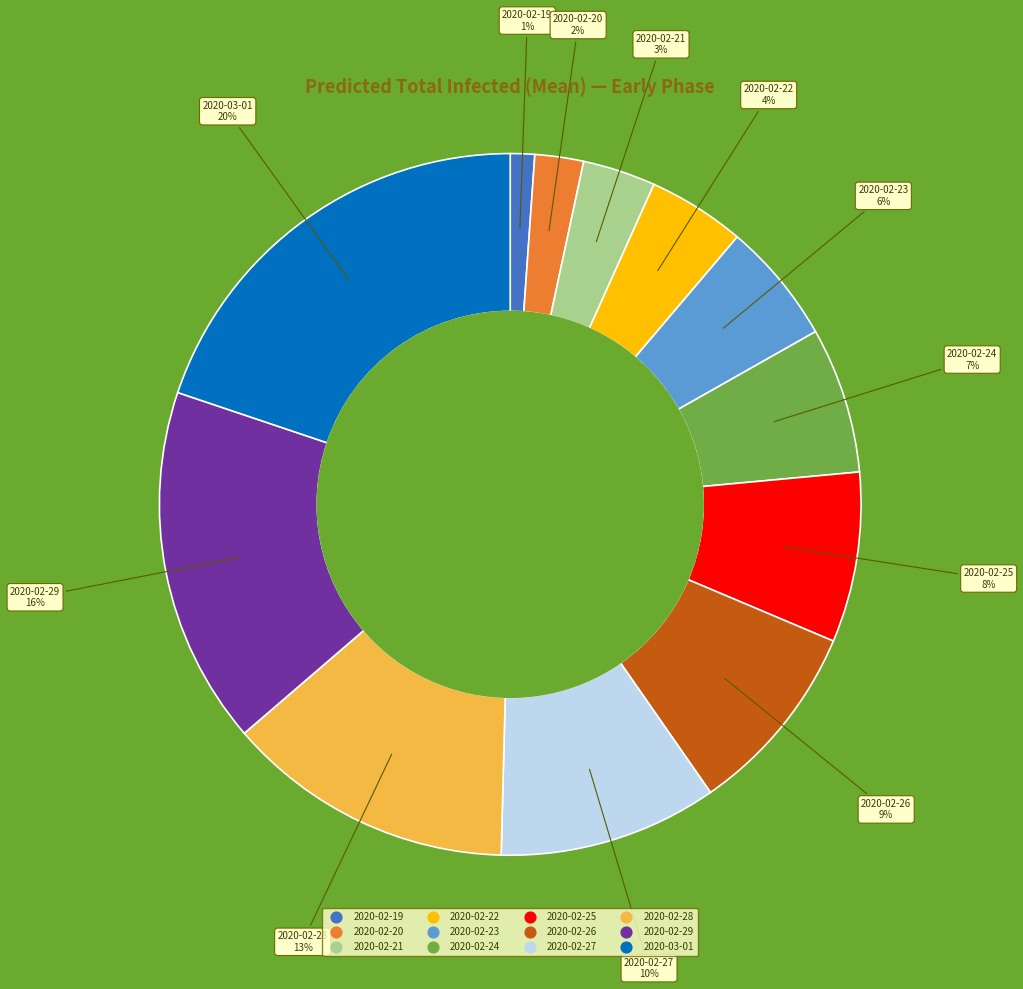

Which slice is the smallest?

2020-02-19